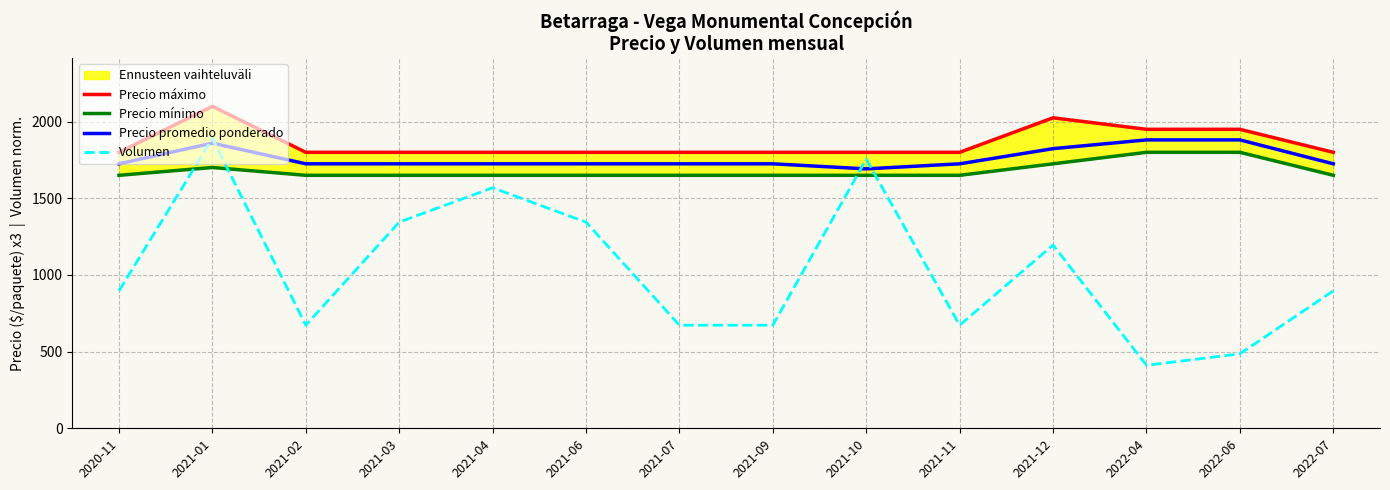

What are all the series names shown in the legend?

Precio máximo, Precio mínimo, Precio promedio ponderado, Volumen